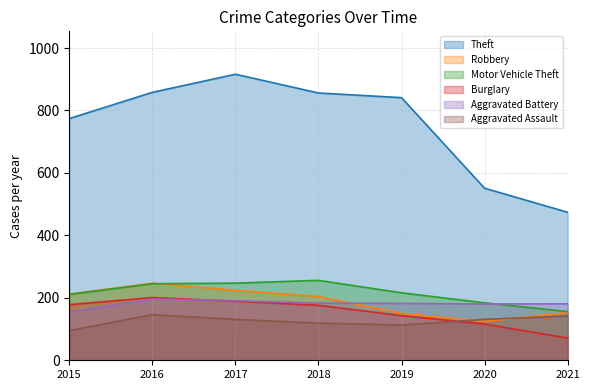

Which series has the widest spread of values?

Theft